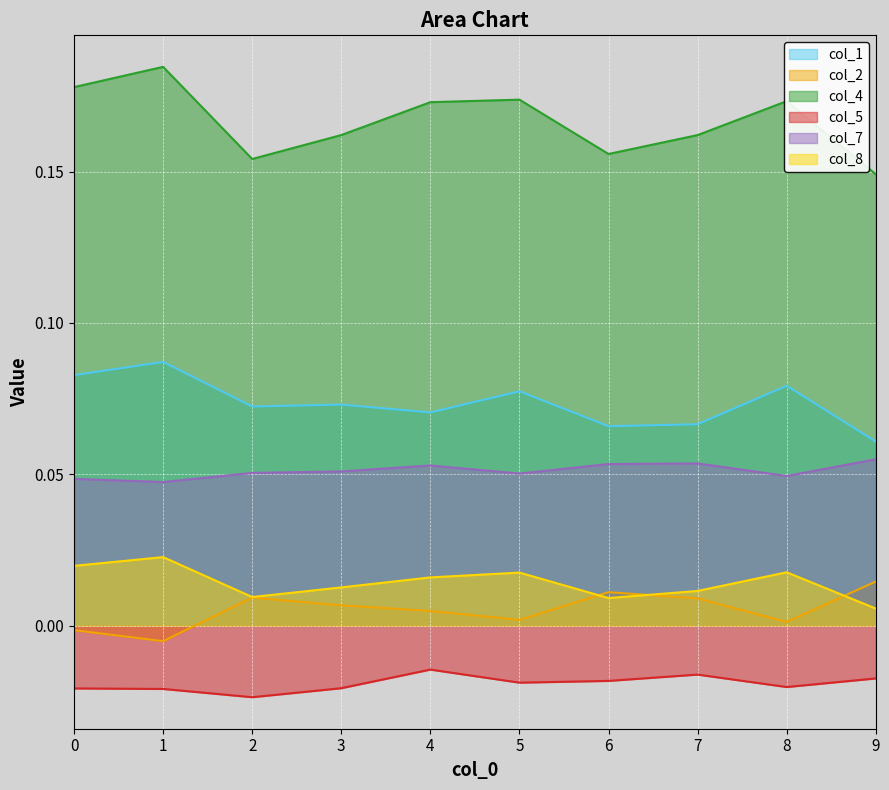

True or false: col_2 and col_4 intersect in this chart.

False